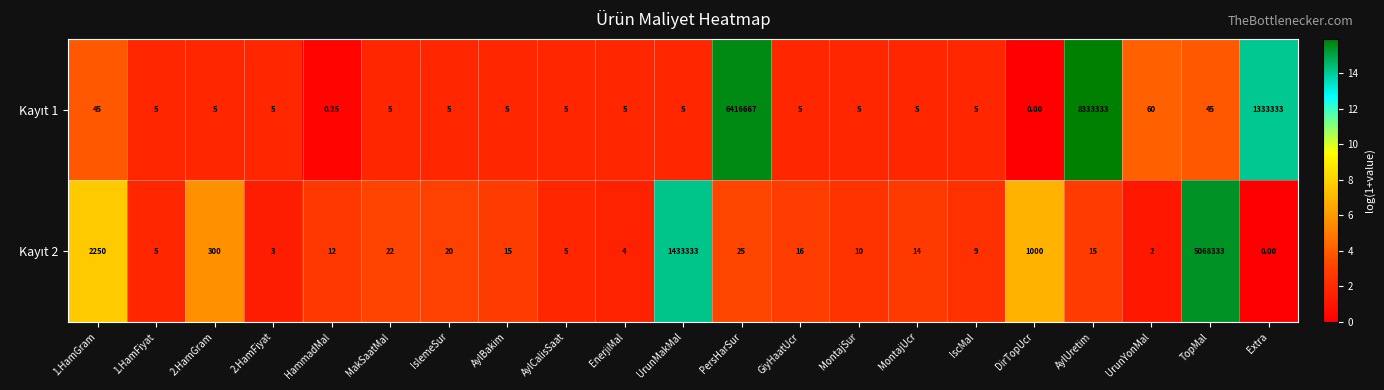

Which label corresponds to the largest value in the chart?

AylUretim